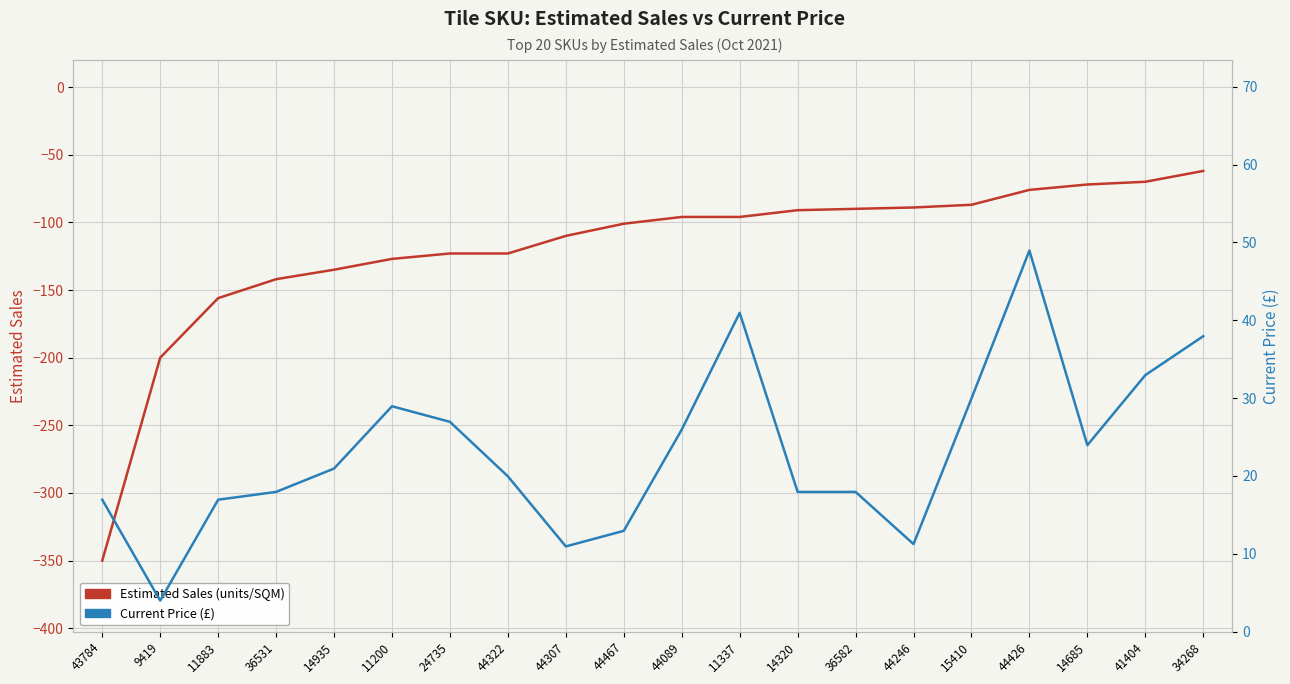

What is the approximate value of Current Price (£) at 44467?

12.9